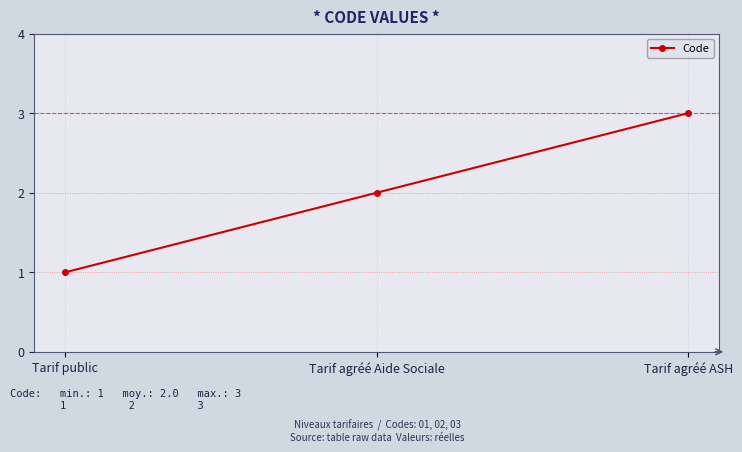

At which label is the value closest to 2?

Tarif agréé Aide Sociale